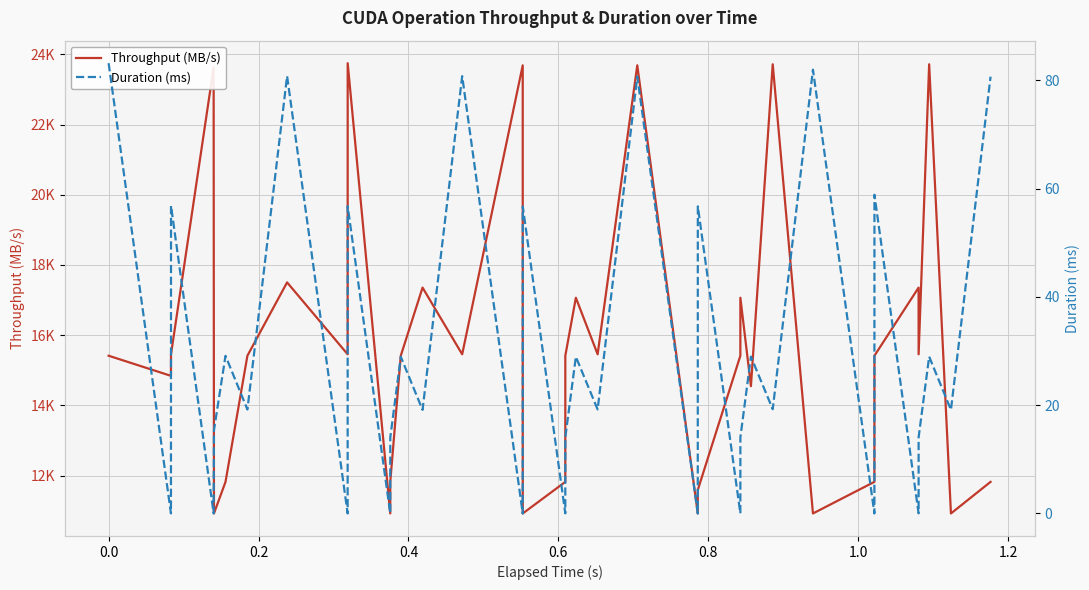

Does the chart display data point markers on the line(s)?

No